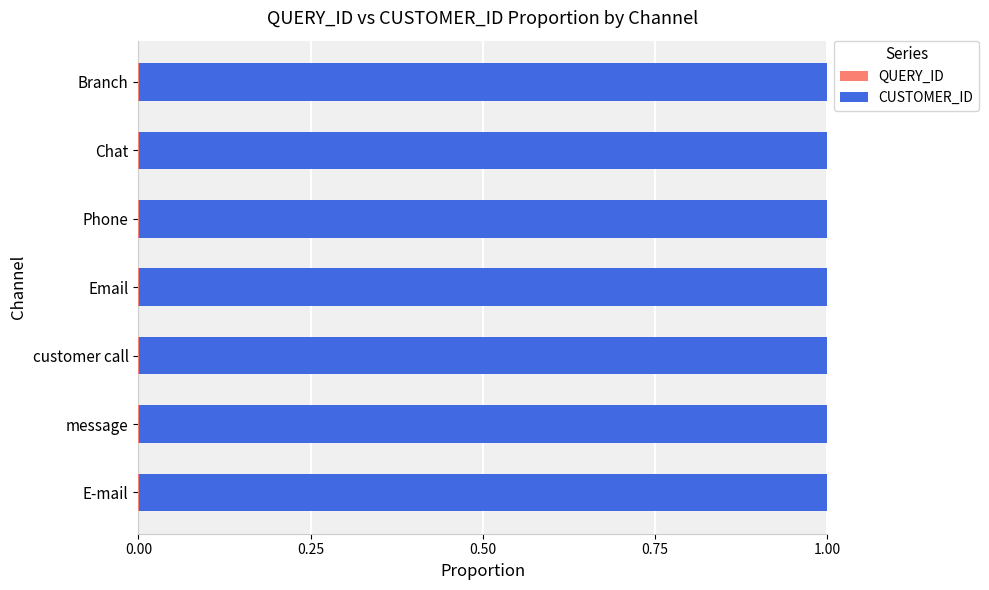

How many data points does each series have?

7